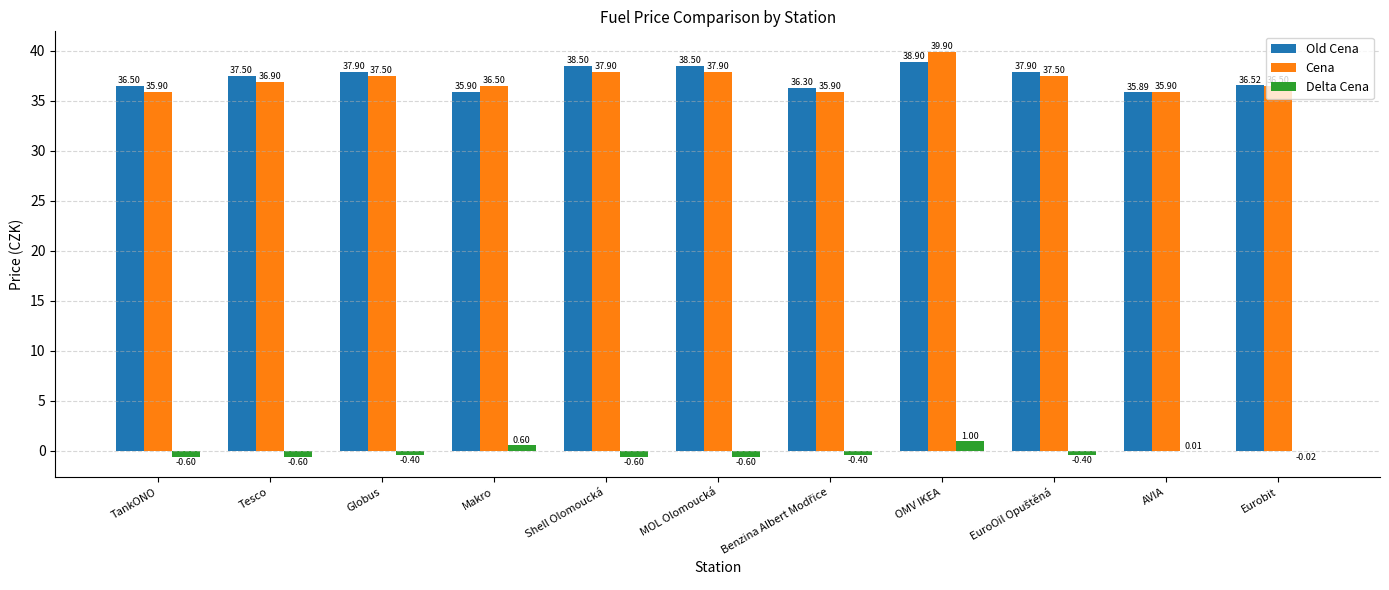

Which category has the highest value across all series?

OMV IKEA